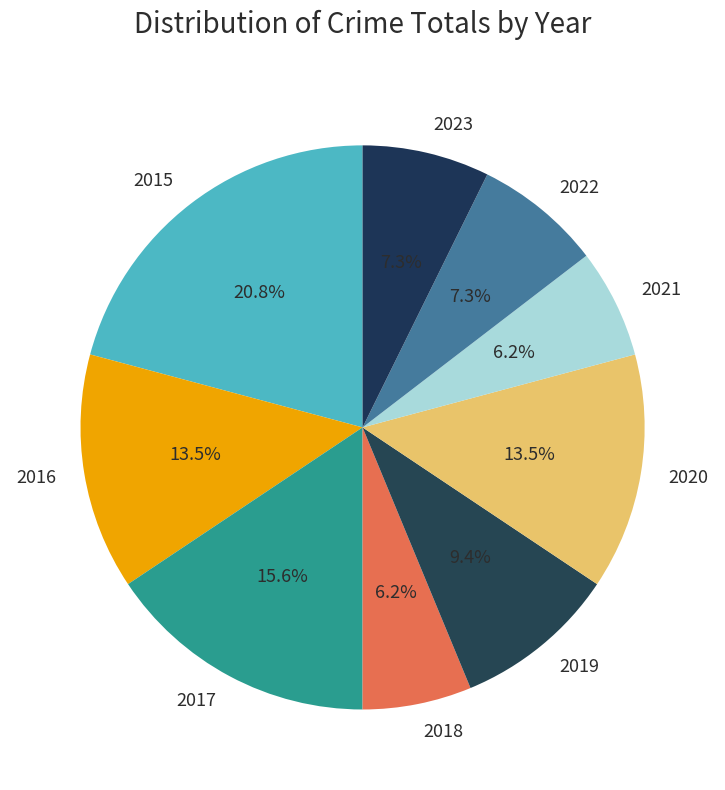

What percentage do 2023 and 2020 together represent?

20.8%